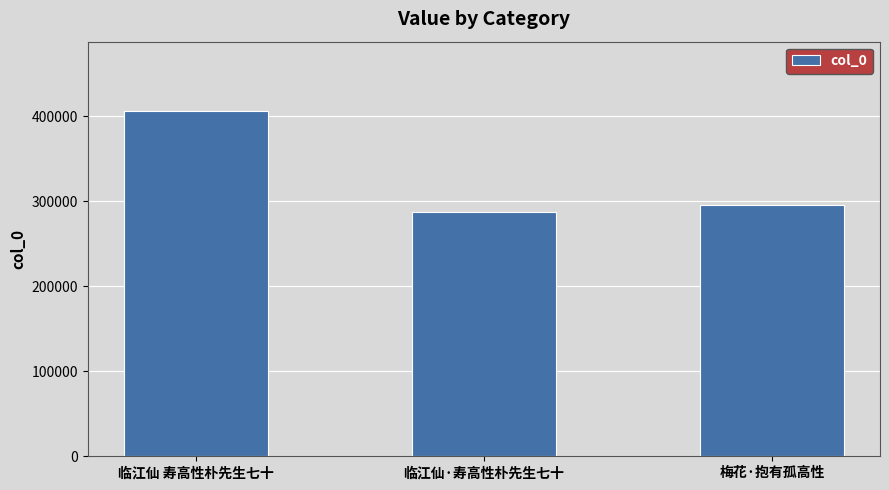

What is the label of the 1st bar from the left?

临江仙 寿高性朴先生七十